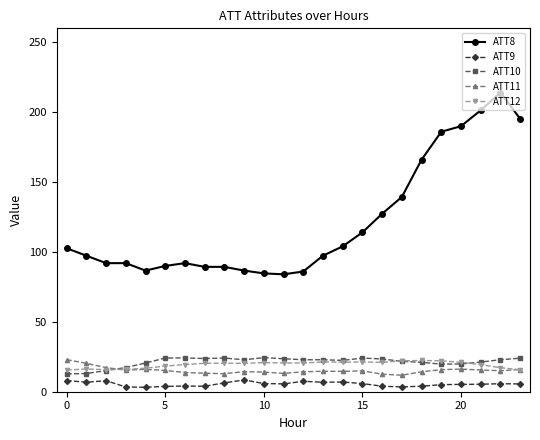

How many lines are shown in the chart?

5